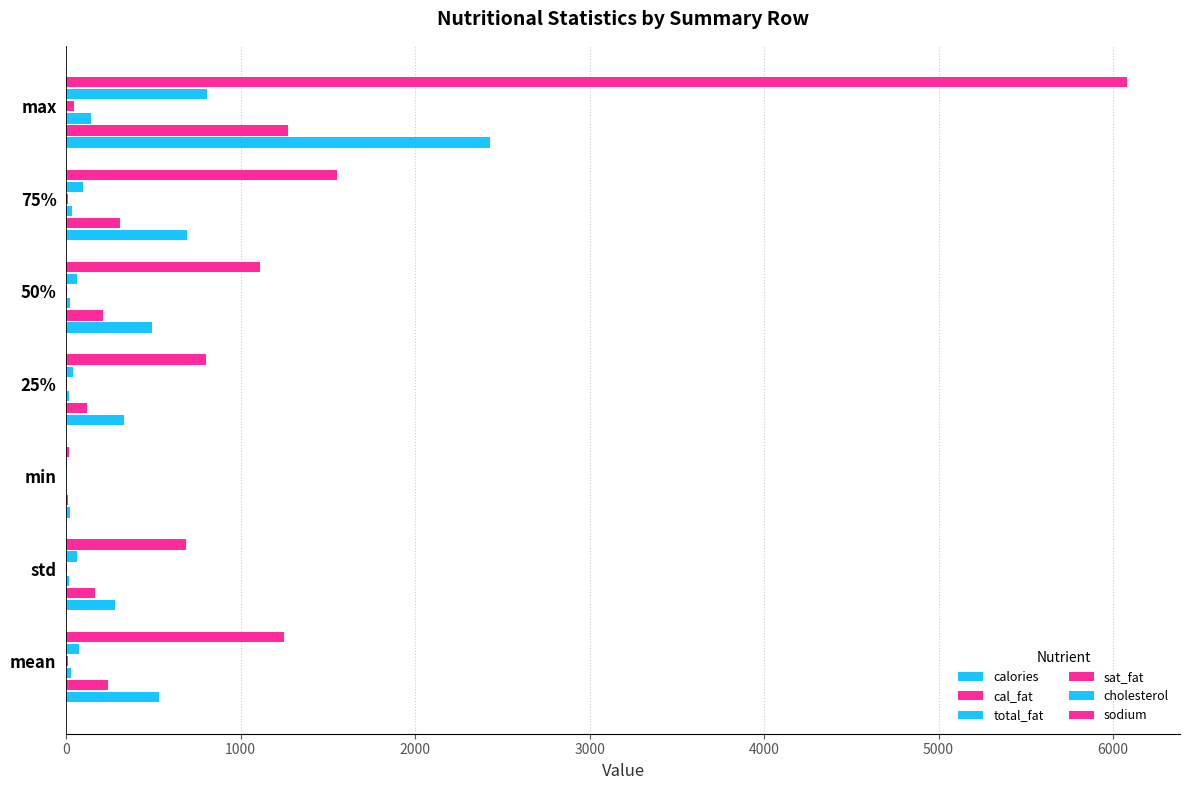

Count the number of data series in this chart.

6